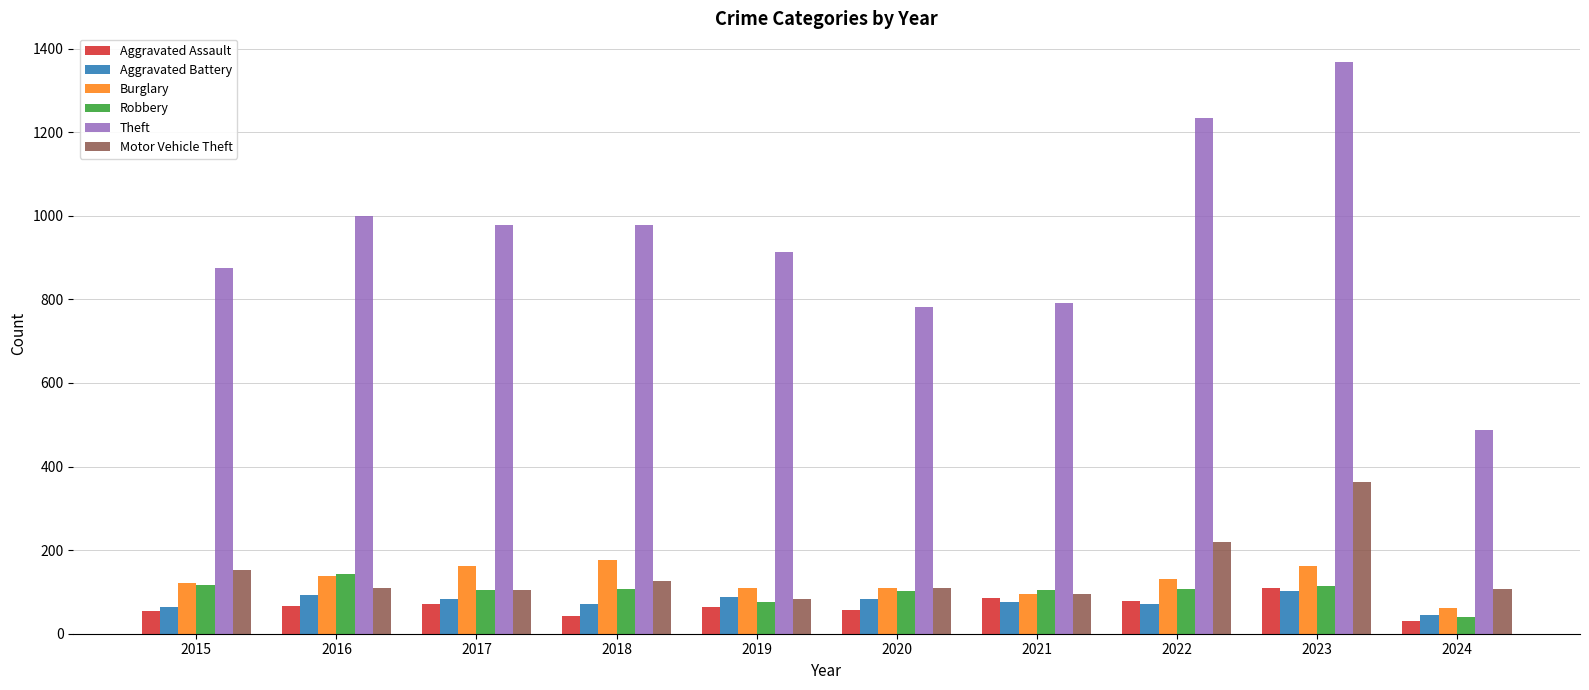

Is the value of Motor Vehicle Theft at 2021 greater than the value of Theft at 2017?

No